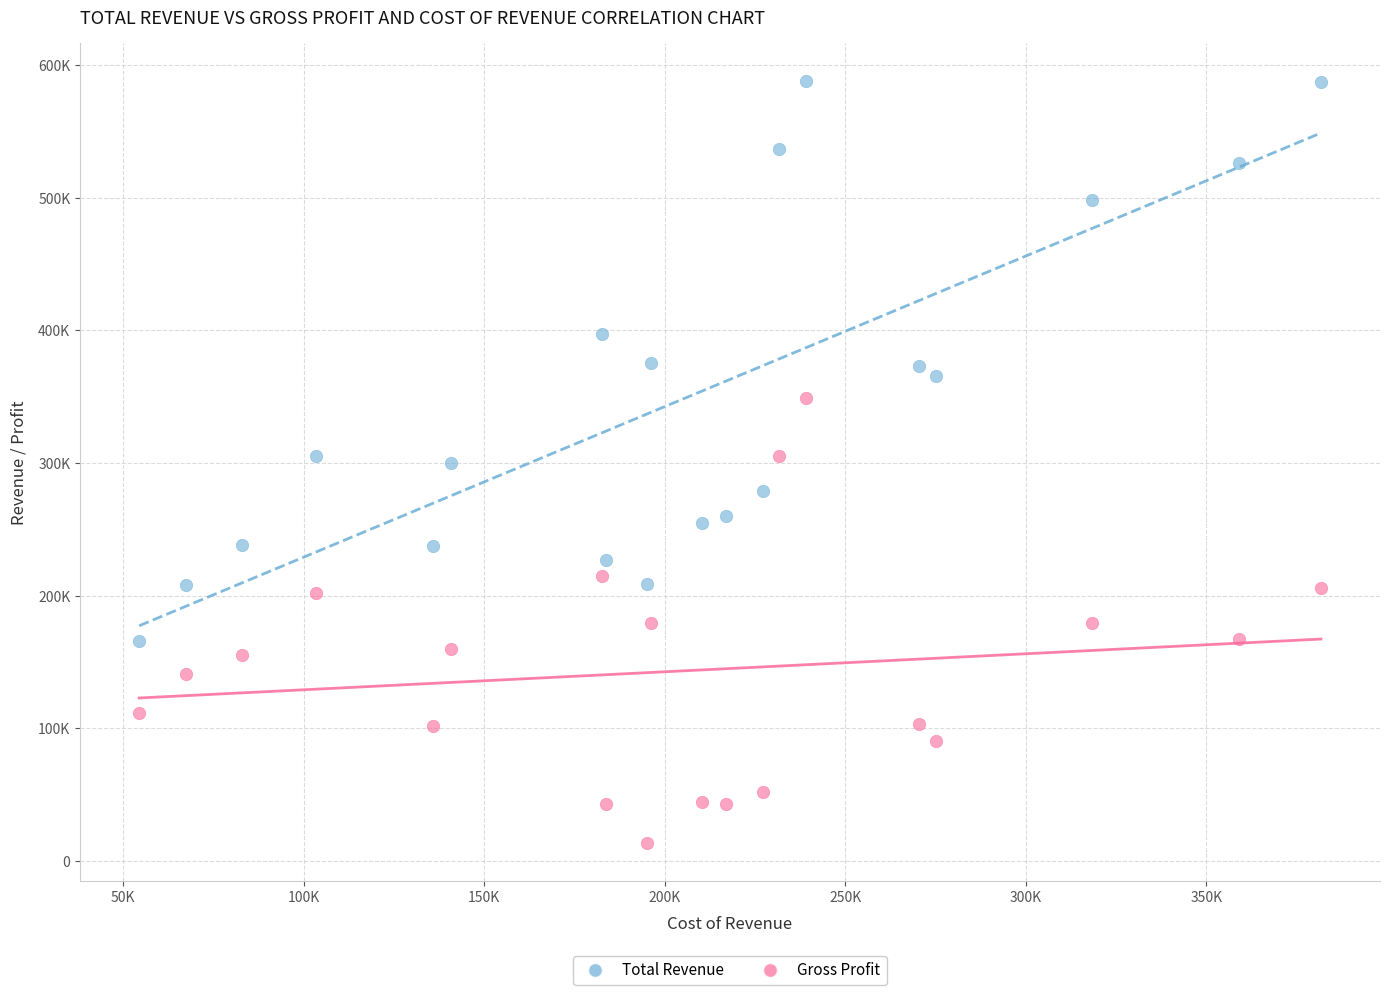

Which series has the largest Y range (max minus min)?

Total Revenue